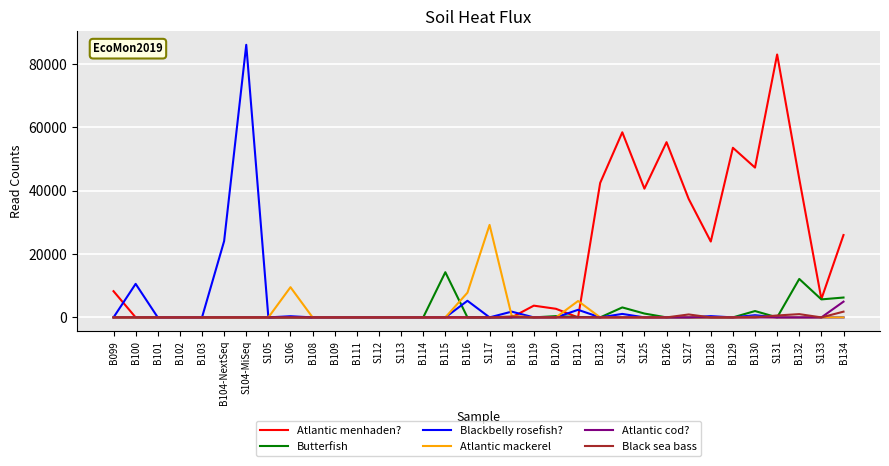

What are all the series names shown in the legend?

Atlantic menhaden?, Butterfish, Blackbelly rosefish?, Atlantic mackerel, Atlantic cod?, Black sea bass